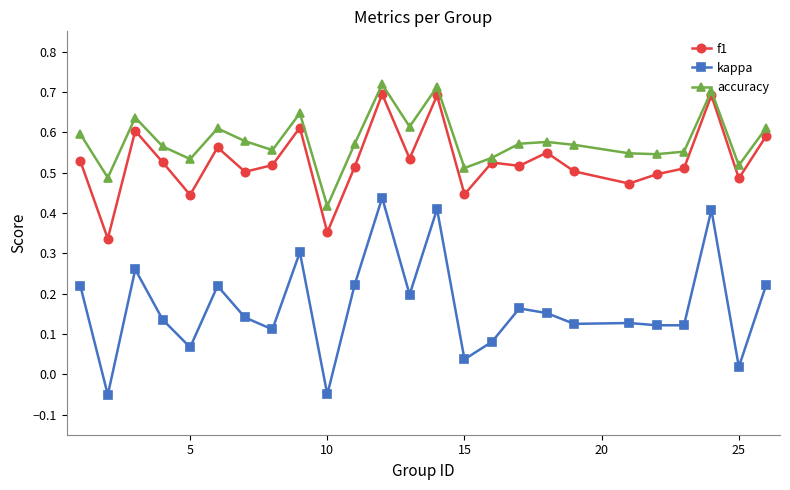

True or false: f1 has more than 0 interior local peaks.

True